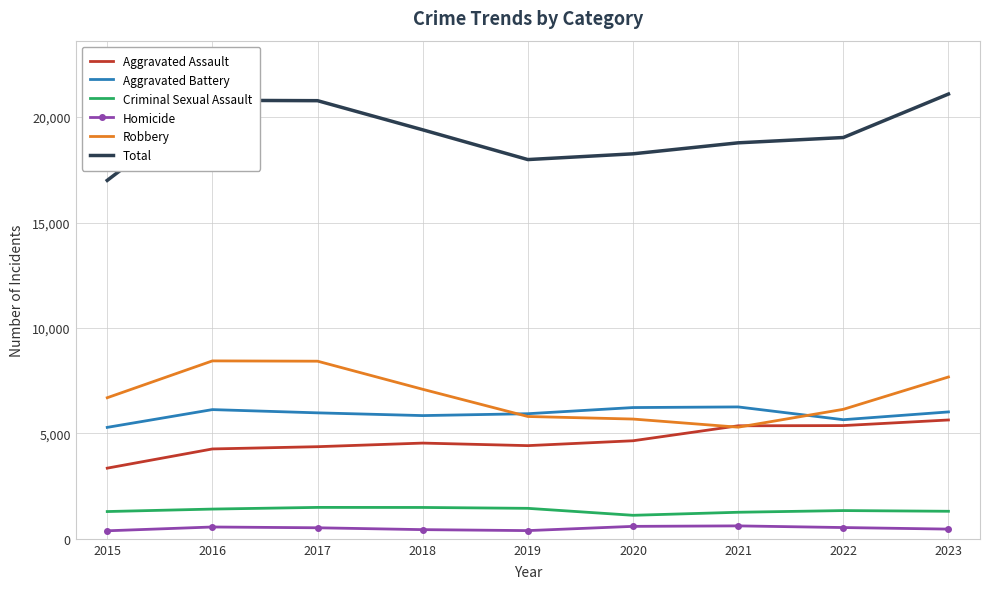

What is the lowest value of the Homicide series?

380